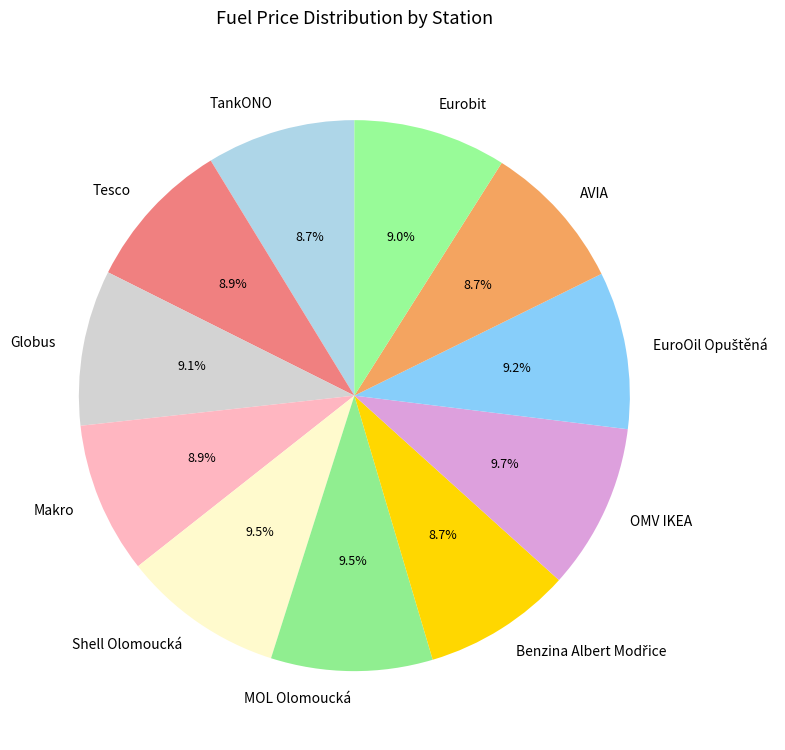

Count the number of slices in the pie.

11